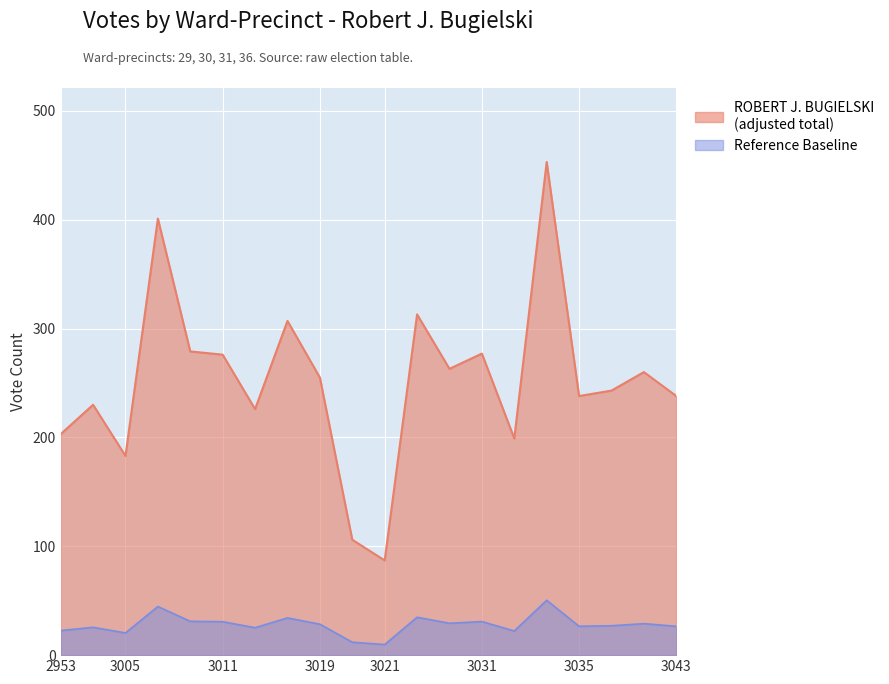

At how many categories does at least one series exceed 383?

2